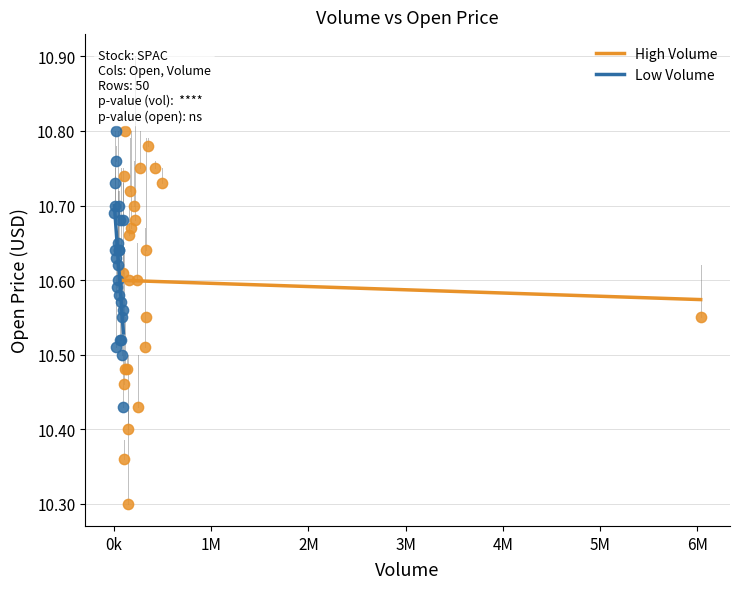

What are all the series names shown in the legend?

High Volume, Low Volume